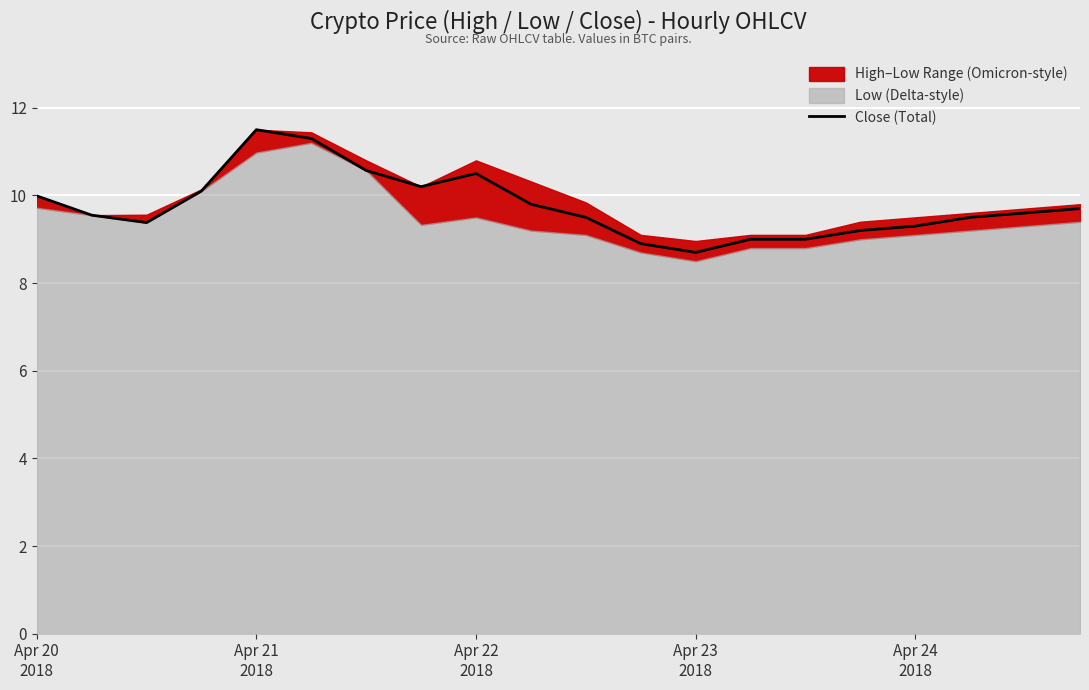

What is the maximum value for Close (Total)?

11.5